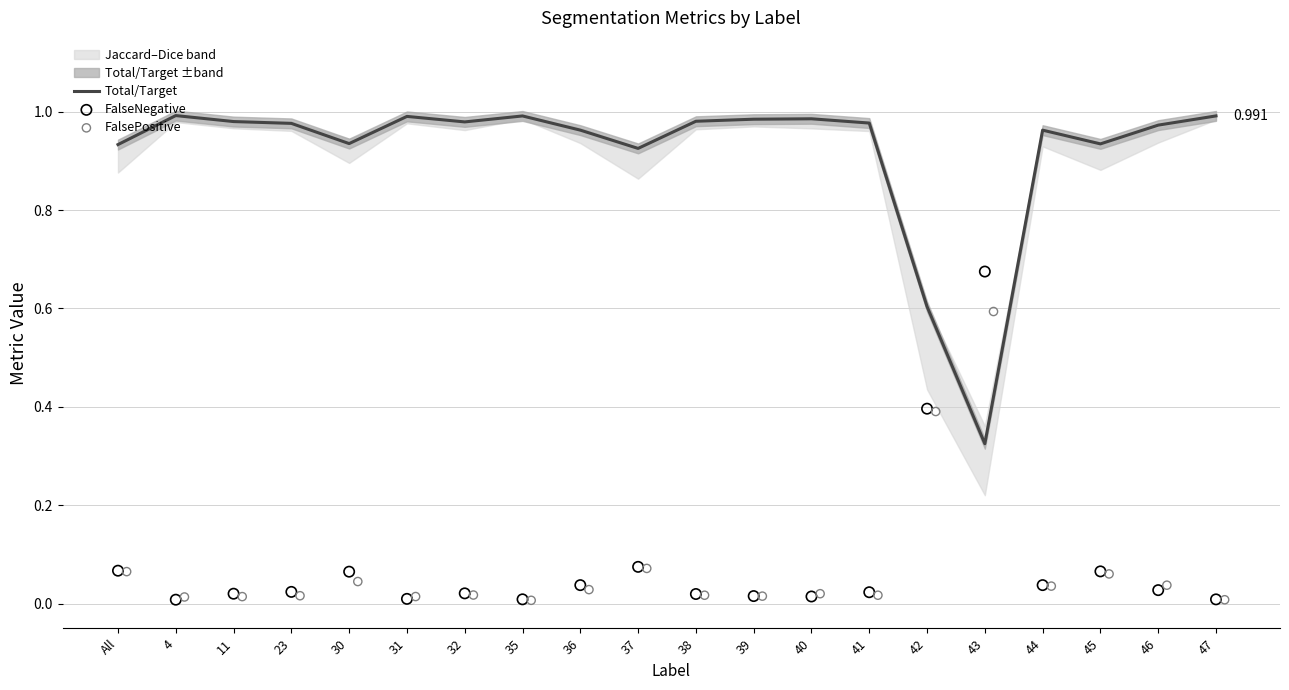

At how many categories does at least one series exceed 0?

20